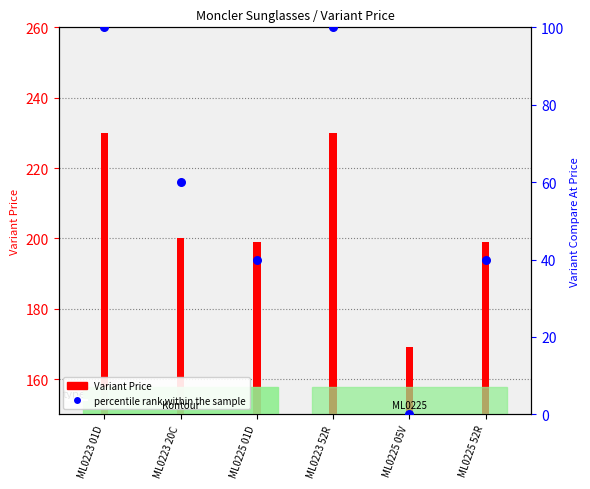

Between ML0225 52R and ML0223 01D, which is larger?

ML0223 01D